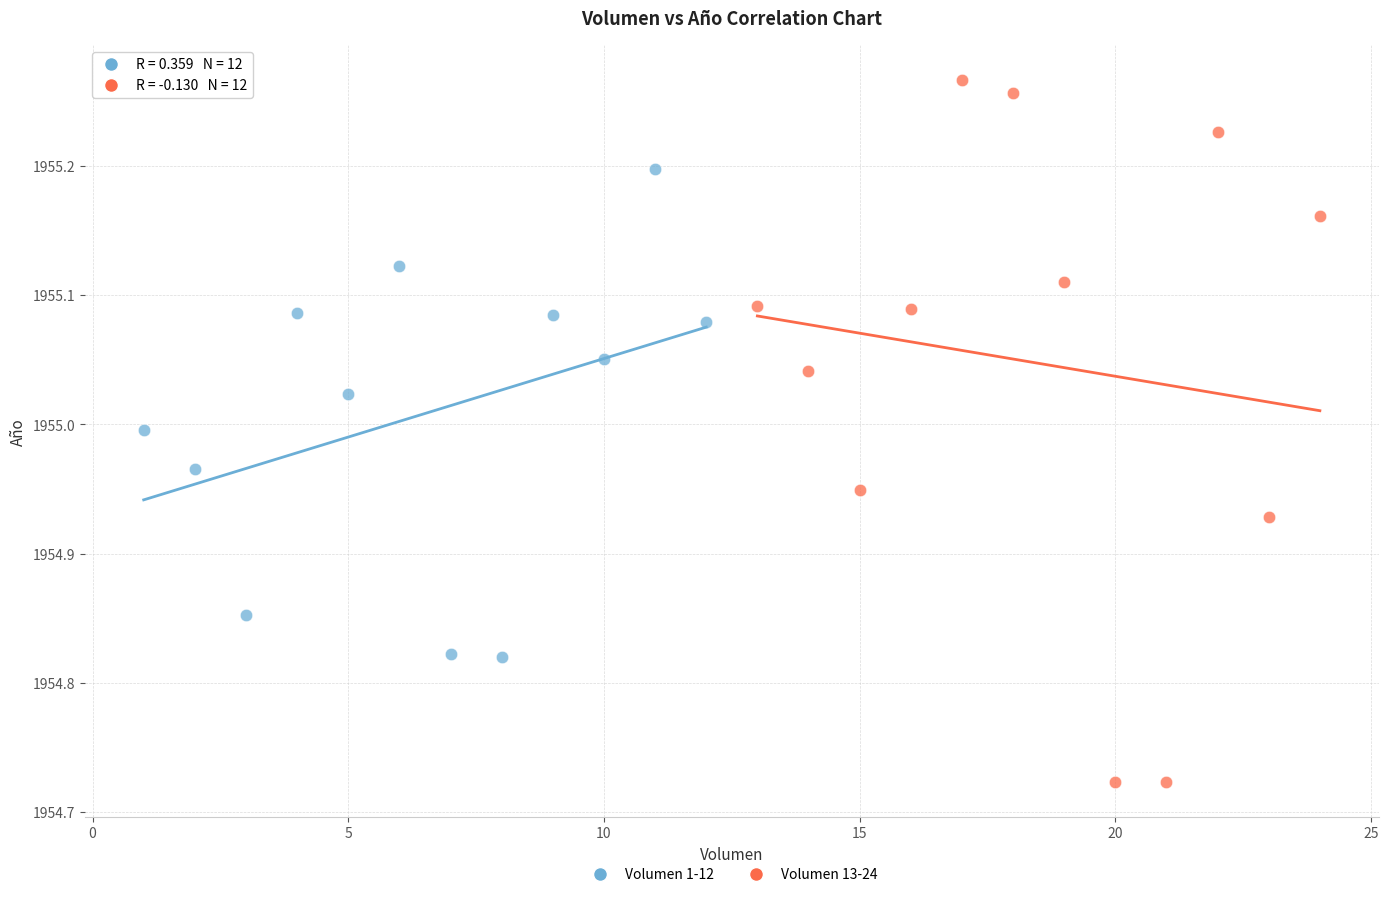

What are all the series names shown in the legend?

Volumen 1-12, Volumen 13-24